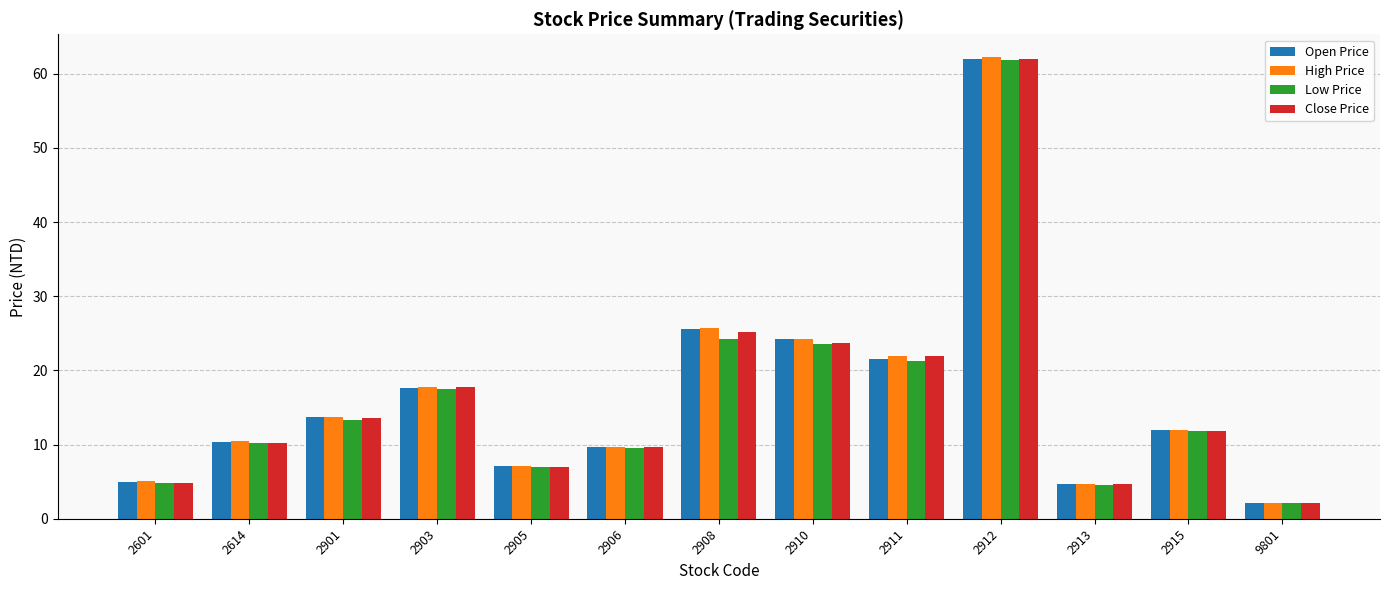

Between 2601 and 2906, which series saw the biggest shift?

Close Price